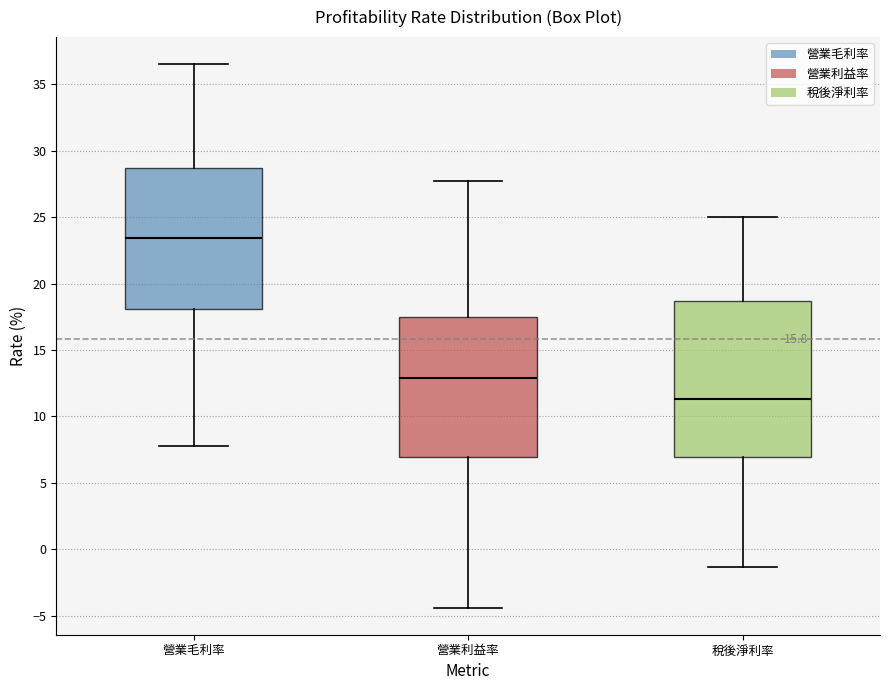

Reading left to right, read every box against the y-axis: the position of its median line, the range the box covers, and the ends of its whiskers. The values are not printed on the chart, so give them approximately, as read against the axis.

營業毛利率: median 23.5, box 18.0 to 28.5, whiskers 8.0 to 36.5
營業利益率: median 13.0, box 7.0 to 17.5, whiskers -4.5 to 27.5
稅後淨利率: median 11.5, box 7.0 to 18.5, whiskers -1.5 to 25.0